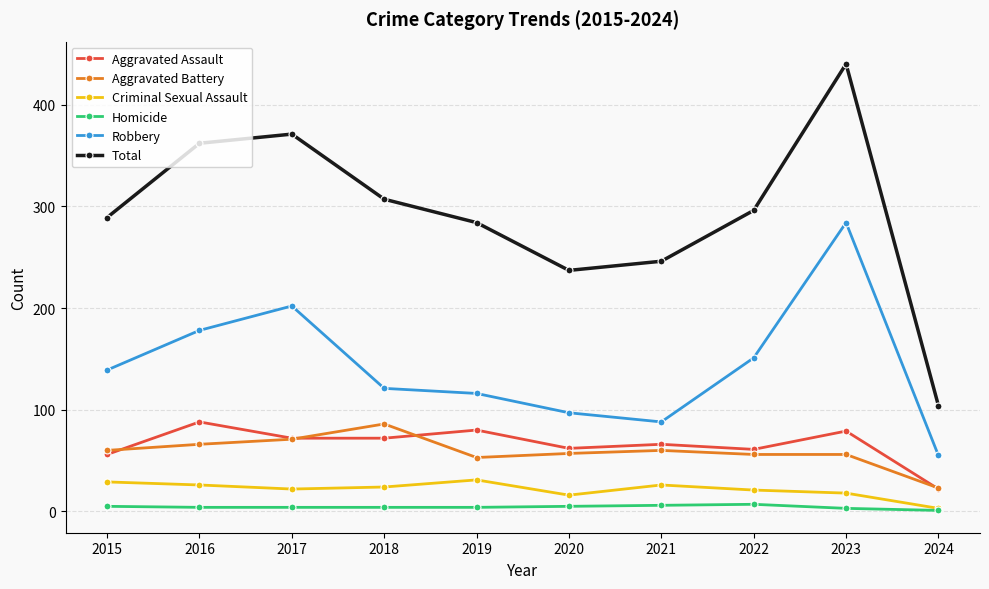

What are all the series names shown in the legend?

Aggravated Assault, Aggravated Battery, Criminal Sexual Assault, Homicide, Robbery, Total